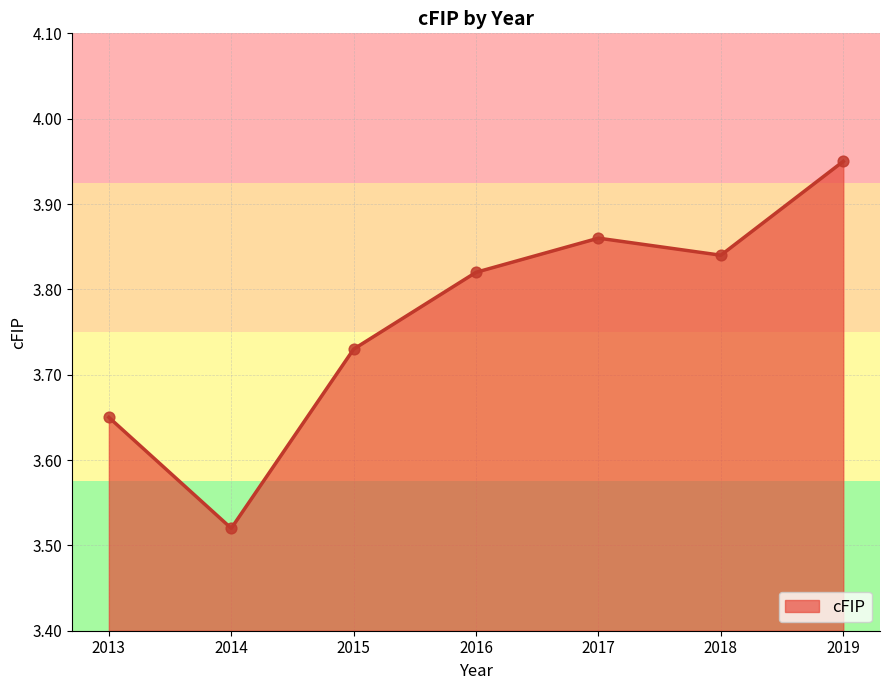

What is the change in value from 2013 to 2015?

+0.1